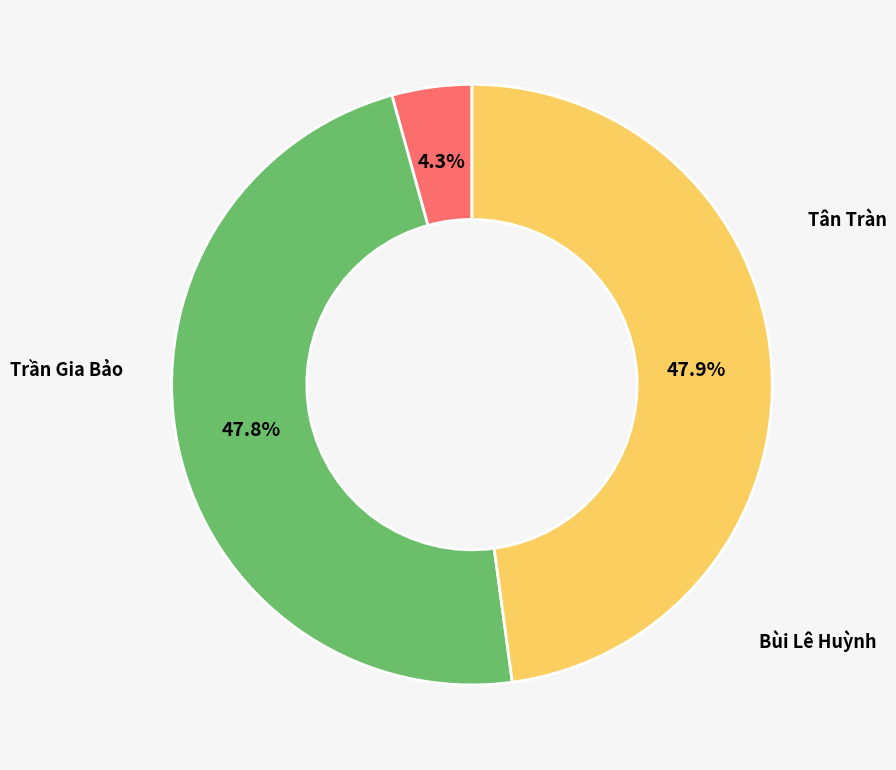

Is the sum of Trần Gia Bảo and Bùi Lê Huỳnh greater than half?

Yes